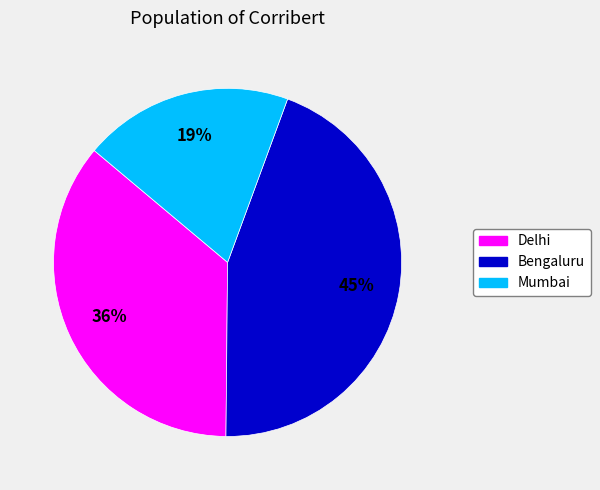

Is there any slice that represents more than half of the pie?

No